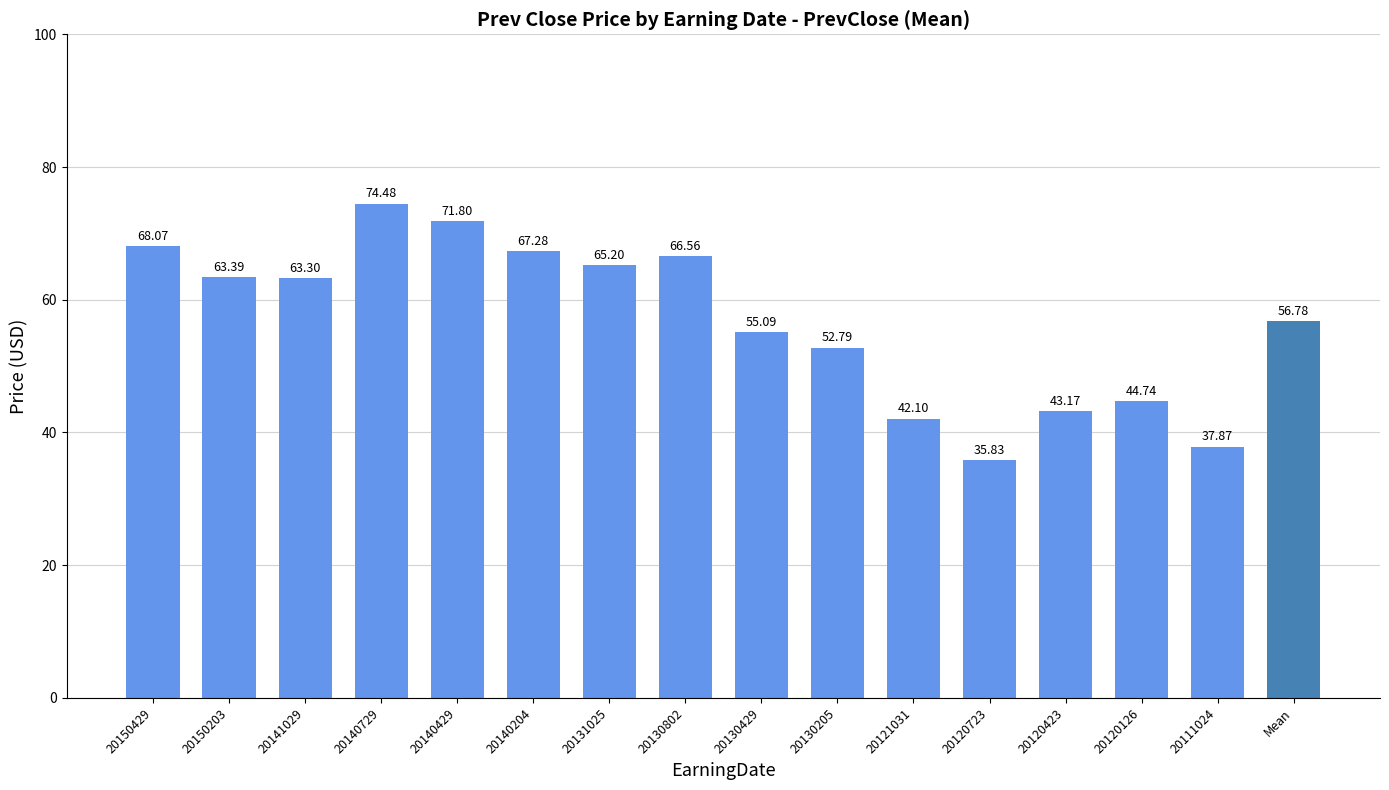

What is the difference between the maximum and minimum values?

38.6